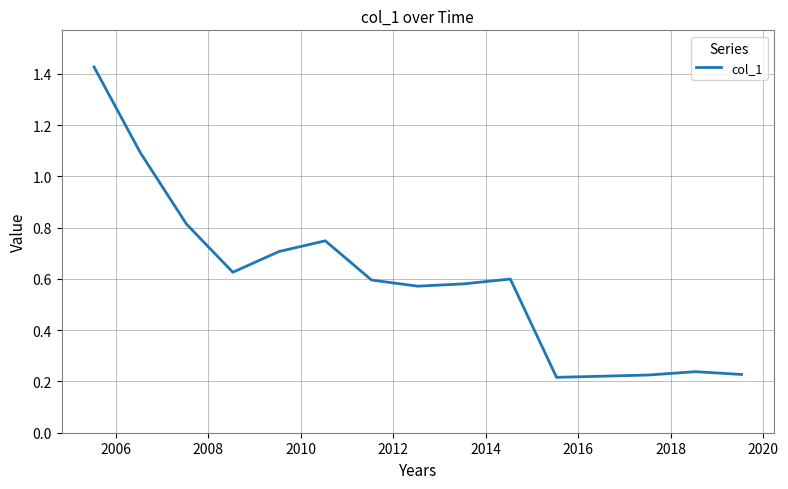

What is the difference between the maximum and minimum values?

1.2